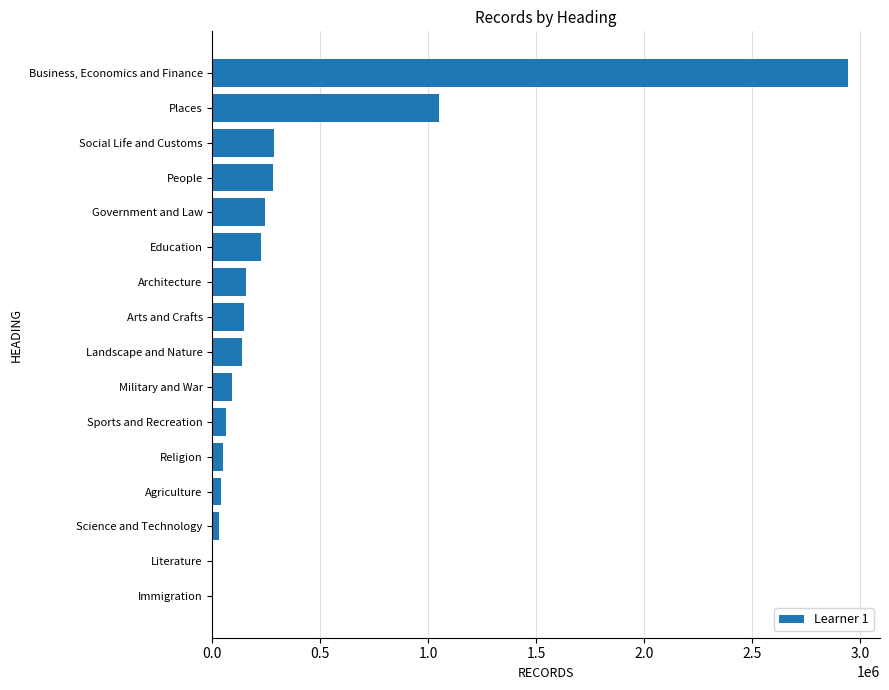

What is the maximum value shown in the chart?

2943778